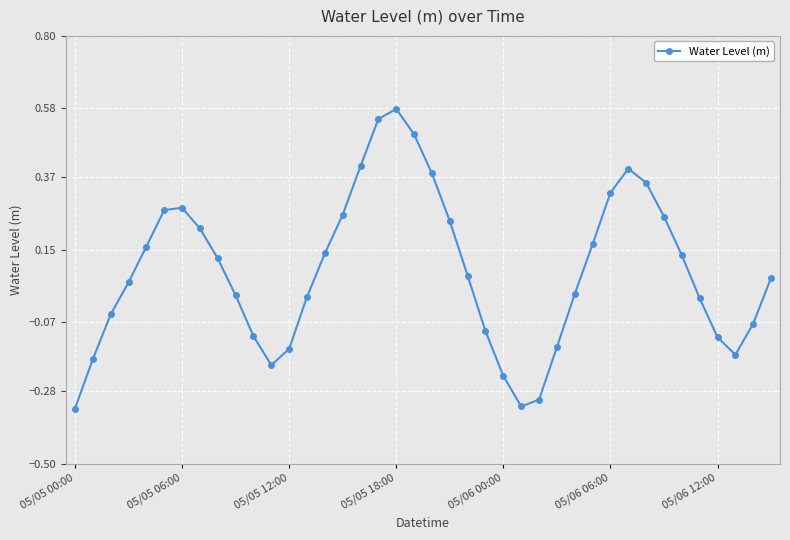

How many points are lower than both their immediate neighbors (excluding endpoints)?

3